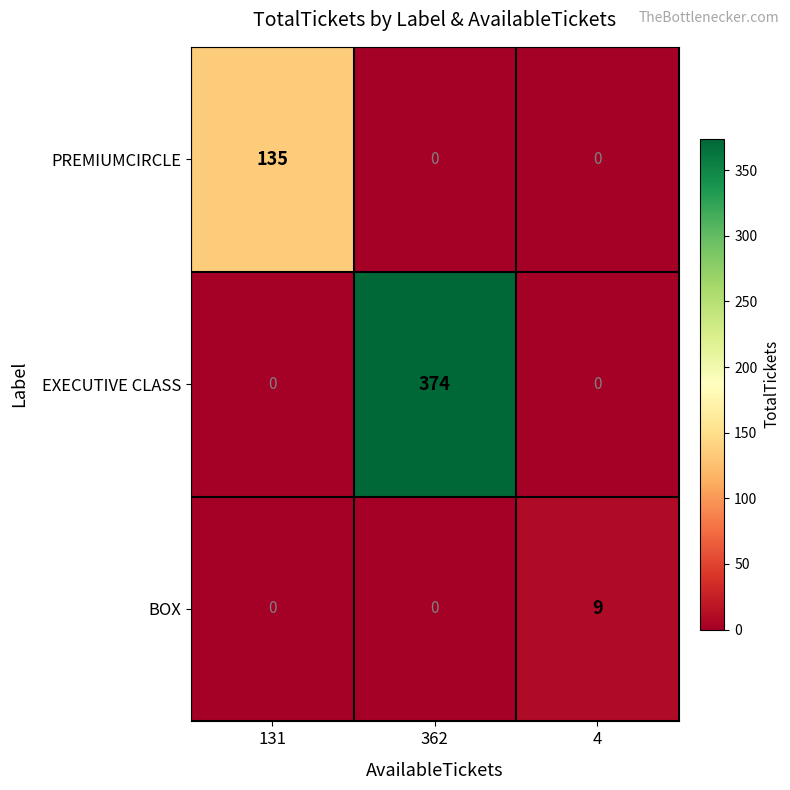

Reading left to right, list all the values displayed in this chart.

PREMIUMCIRCLE: 135	0	0
EXECUTIVE CLASS: 0	374	0
BOX: 0	0	9